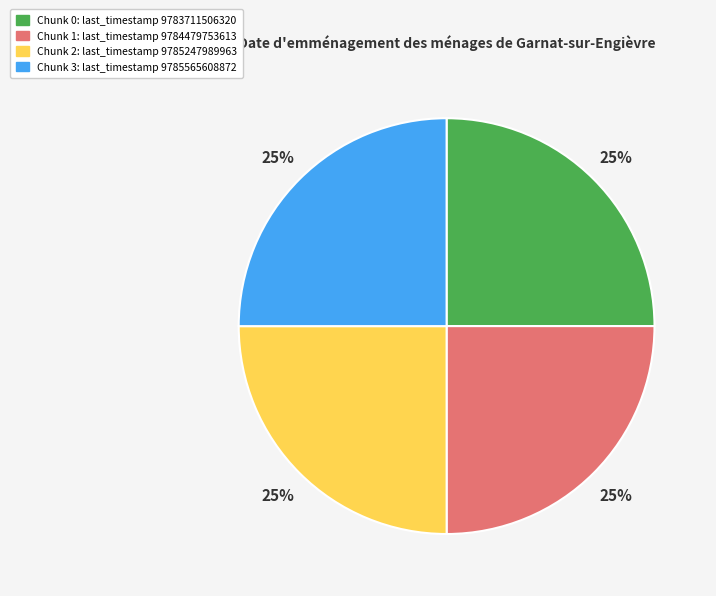

Count the number of slices in the pie.

4